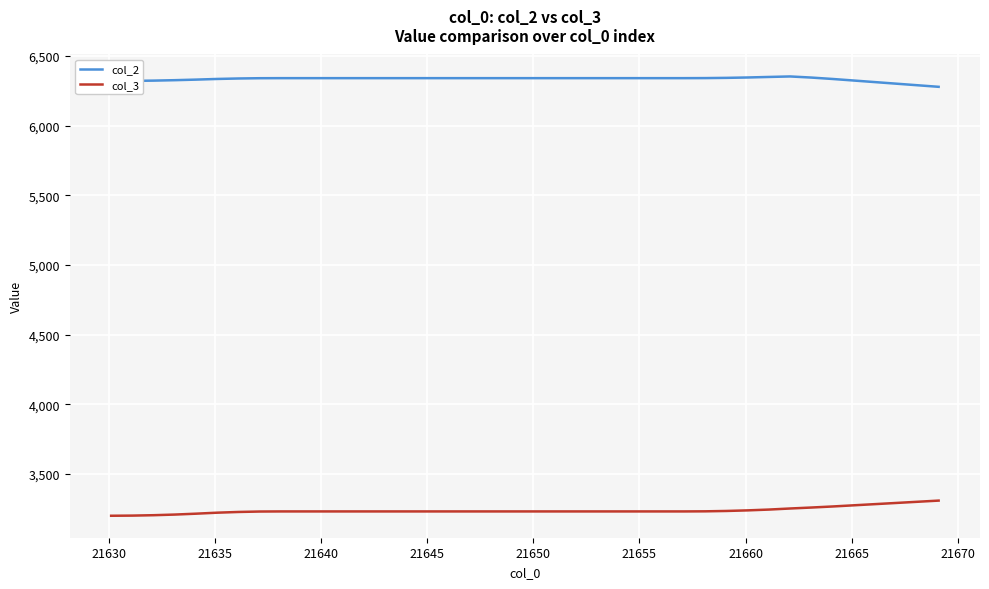

List the series in order of their peak value, lowest first.

col_3, col_2